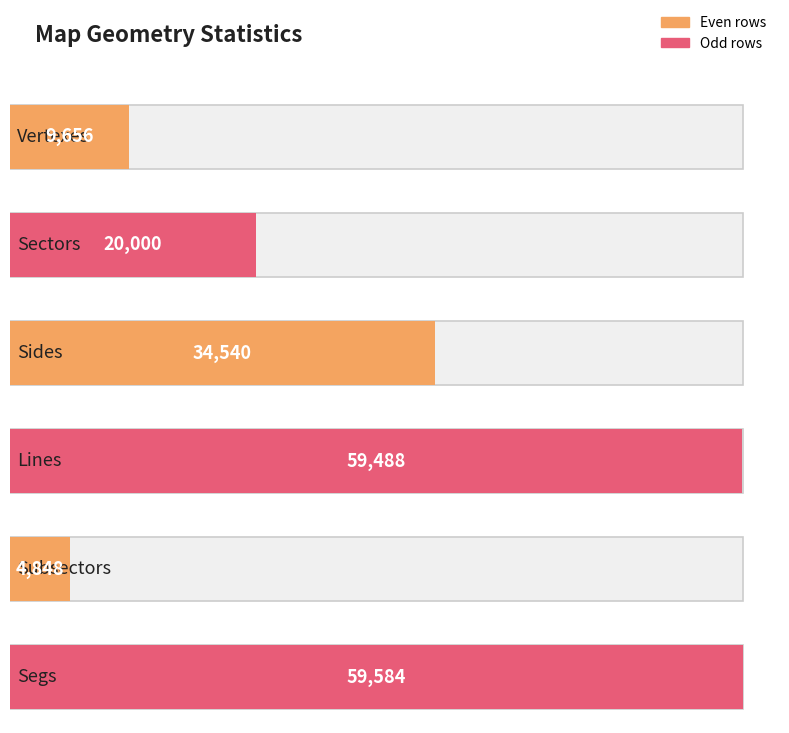

What is the change in value from Sides to Subsectors?

-29692